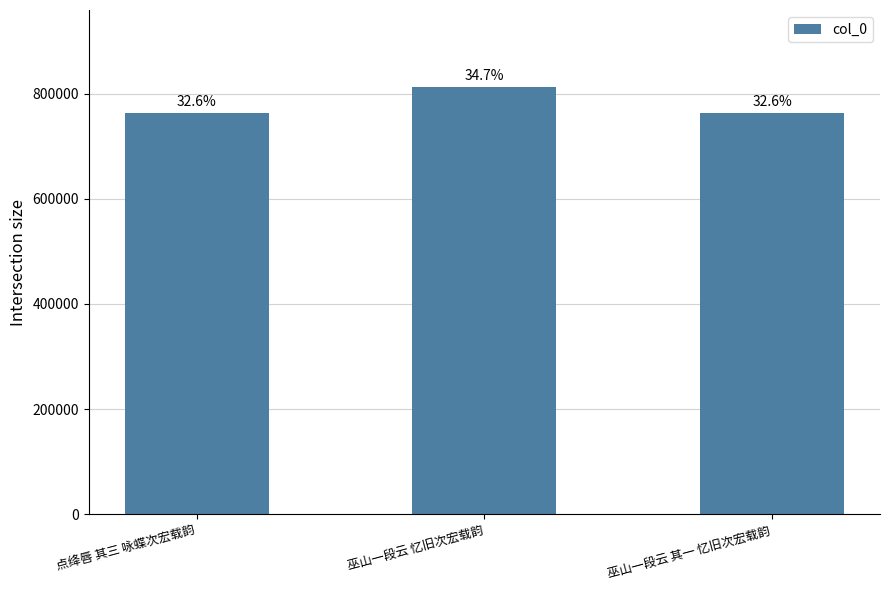

What position from the left is 巫山一段云 其一 忆旧次宏载韵?

3